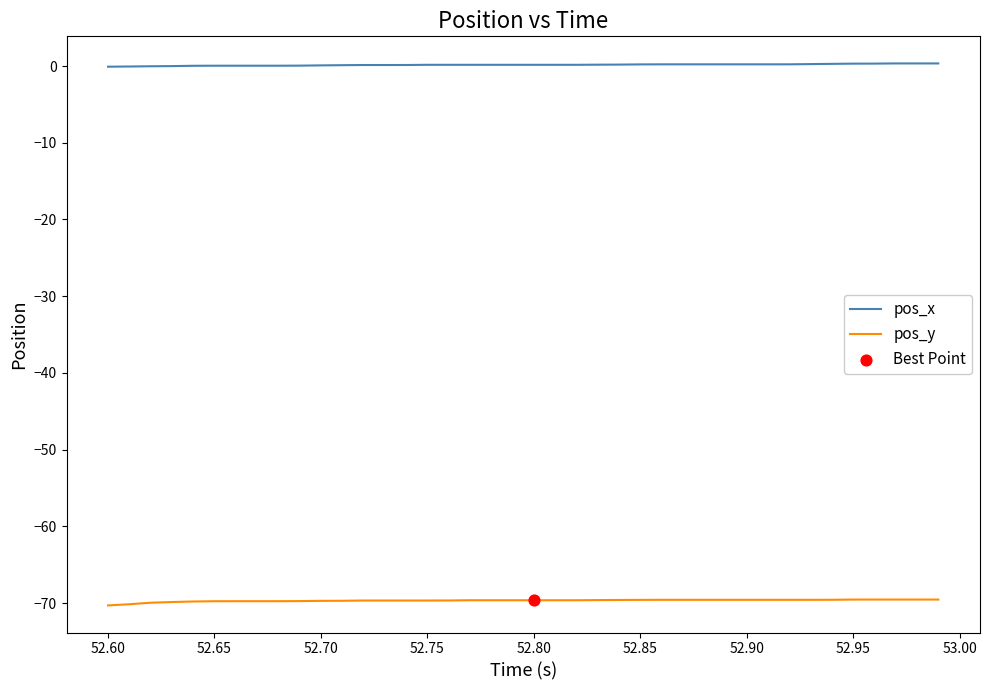

Which series has the largest total across all categories?

pos_x